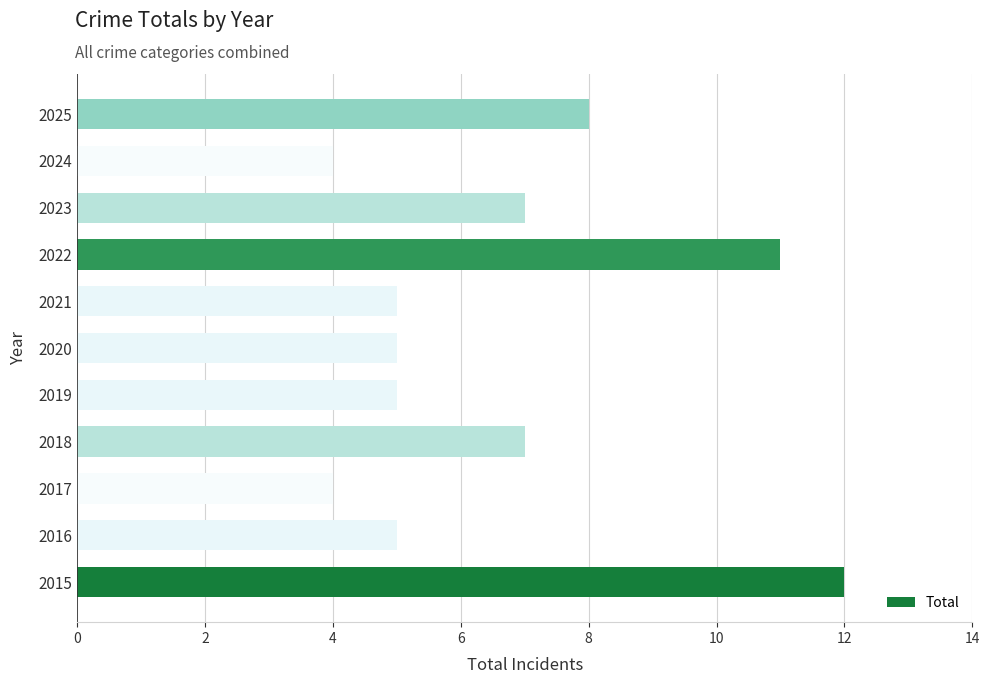

Is it true that the value at 2019 is 5?

True